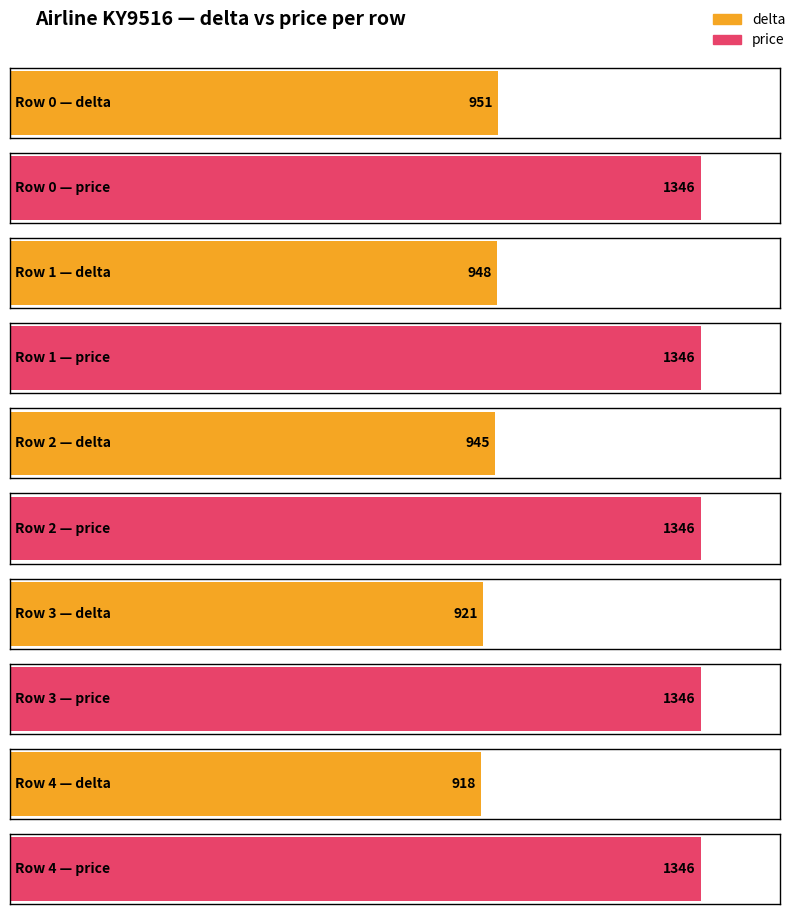

What is the minimum value shown in the chart?

918